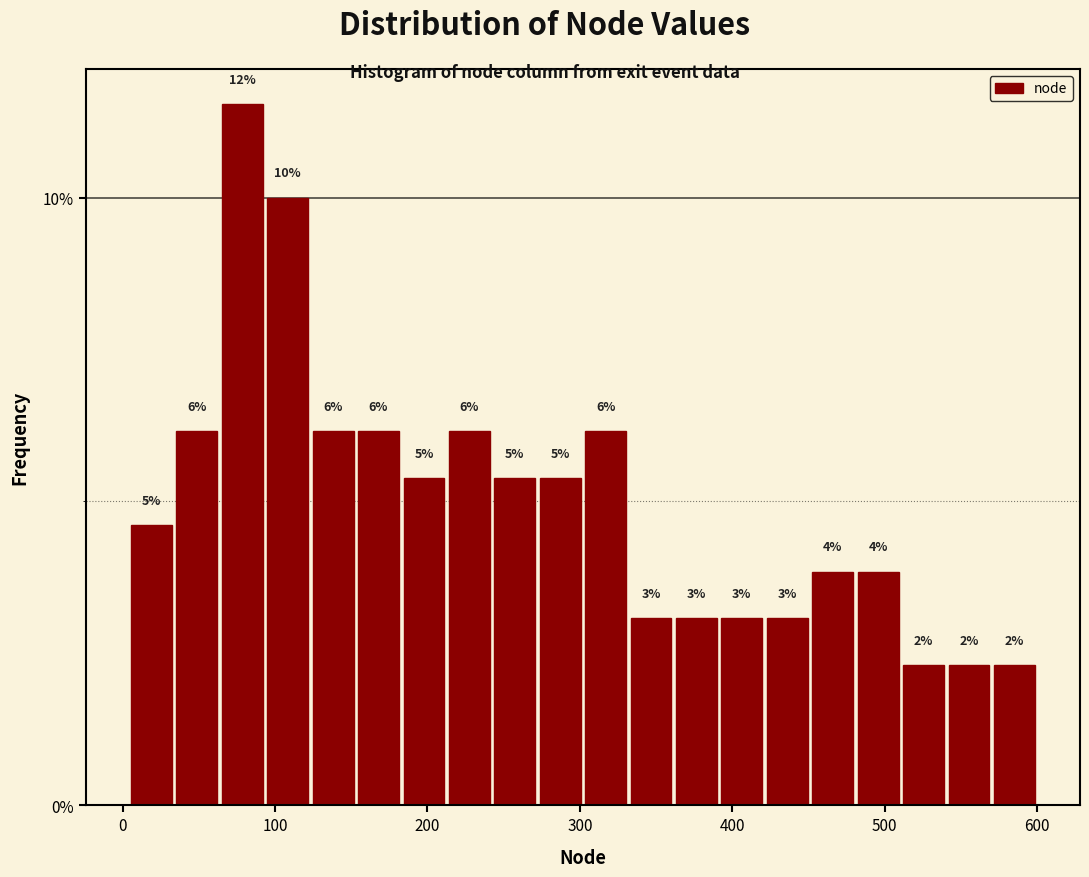

Read against the x-axis, roughly where is the centre of the tallest bar?

80